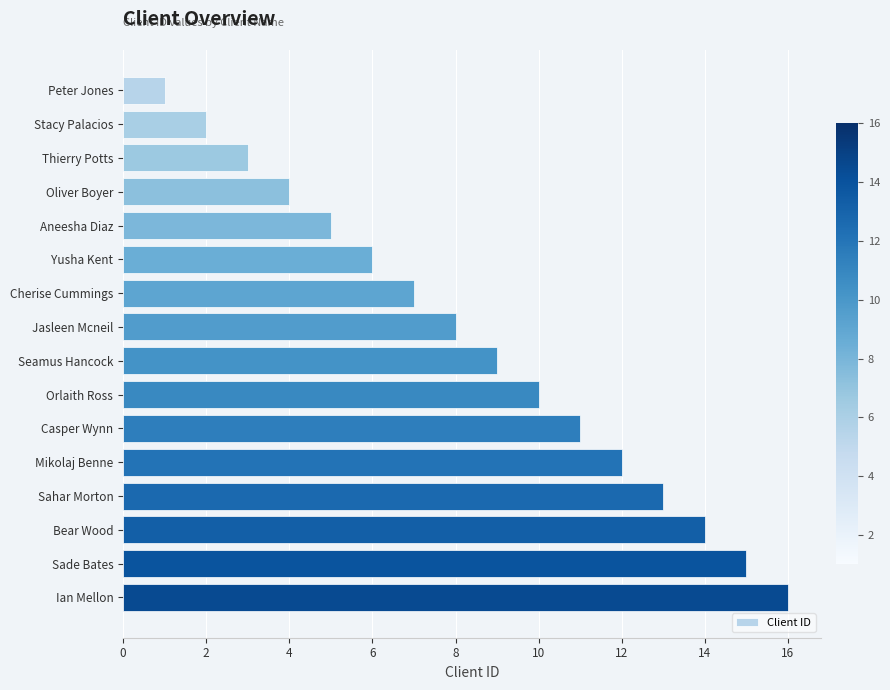

Read the value at Yusha Kent.

6